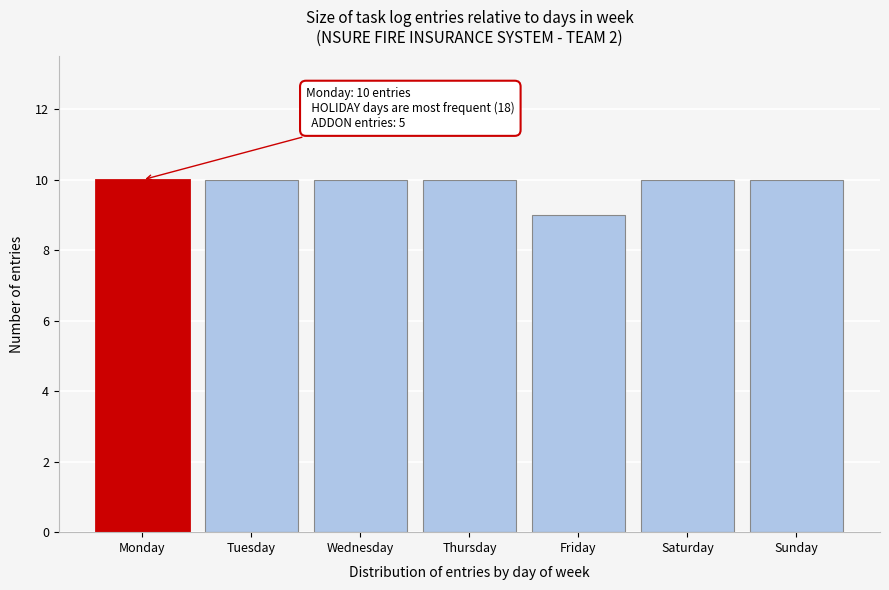

Reading left to right, transcribe all the data shown in this chart.

Monday=10	Tuesday=10	Wednesday=10	Thursday=10	Friday=9	Saturday=10	Sunday=10